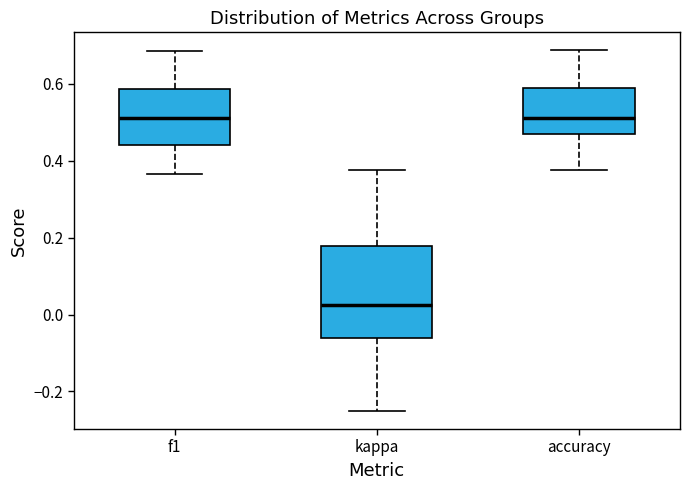

Reading left to right, transcribe this box plot: for each box, give where its median line is, the range the box spans, and where its two whiskers end, as read against the y-axis. The values are not printed on the chart, so give them approximately, as read against the axis.

f1: median 0.52, box 0.44 to 0.58, whiskers 0.36 to 0.68
kappa: median 0.02, box -0.06 to 0.18, whiskers -0.26 to 0.38
accuracy: median 0.52, box 0.46 to 0.58, whiskers 0.38 to 0.68